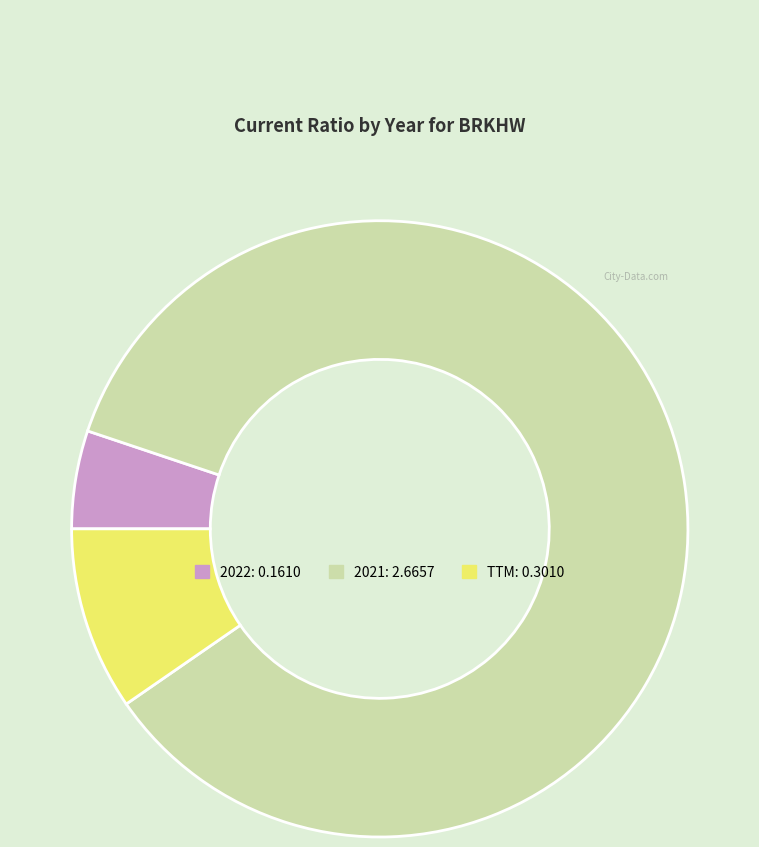

Rank the categories by value from highest to lowest.

2021, TTM, 2022